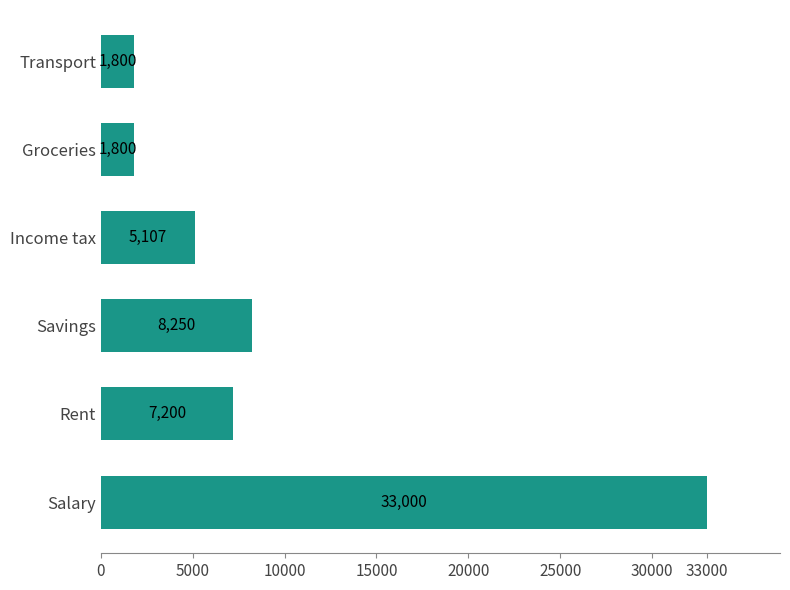

What is the sum of all values?

57157.5